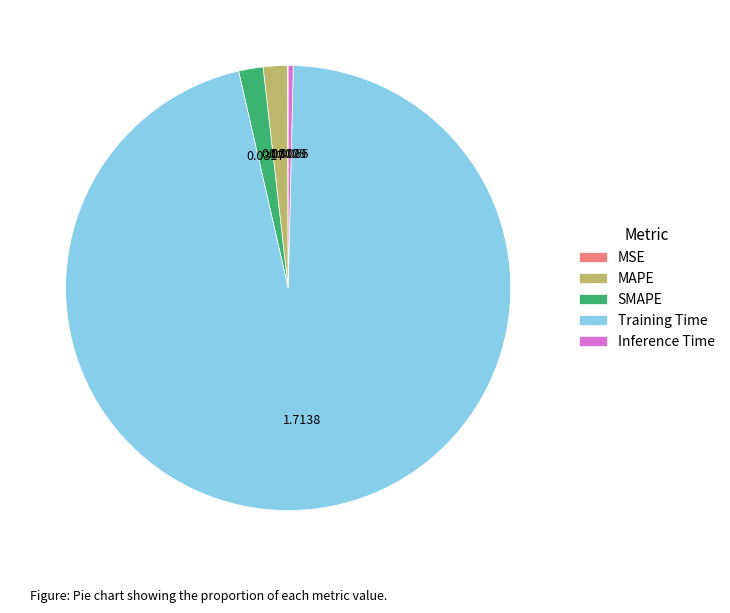

Do MAPE and SMAPE together represent more than half of the pie?

No